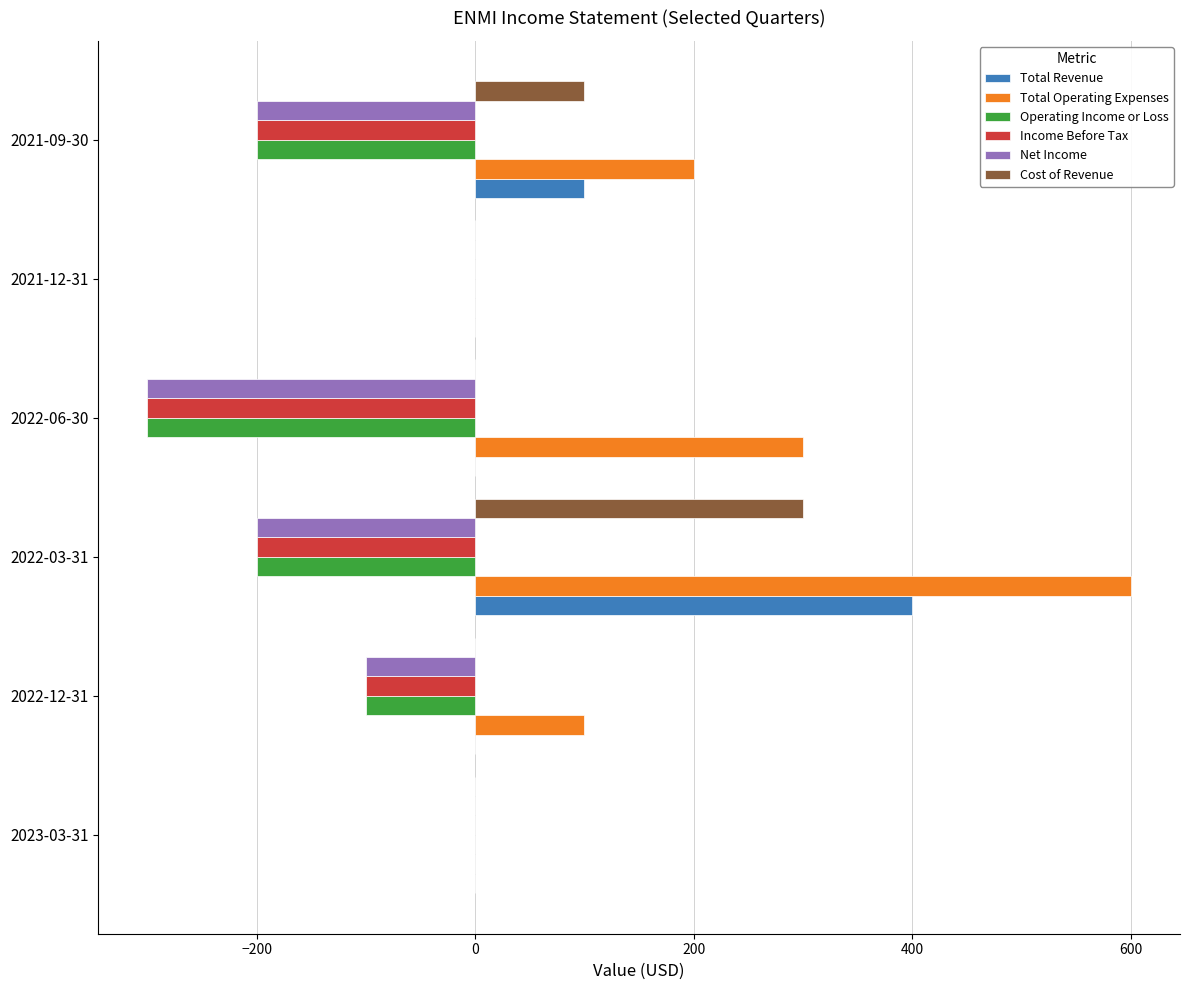

The value of Total Operating Expenses at 2021-09-30 is 200. True or false?

True